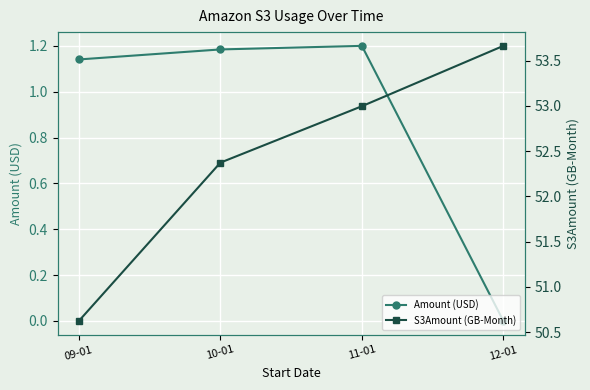

In Amount (USD), how many points are higher than both neighbors (excluding endpoints)?

1